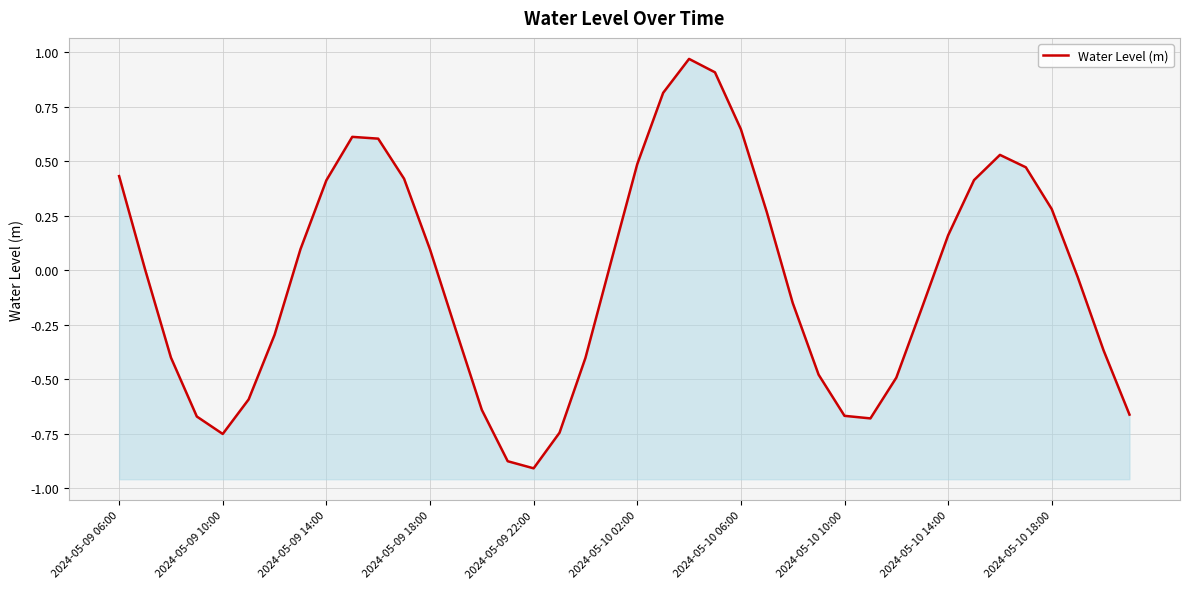

What is the change in value from 2024-05-10 02:00 to 15?

-0.3